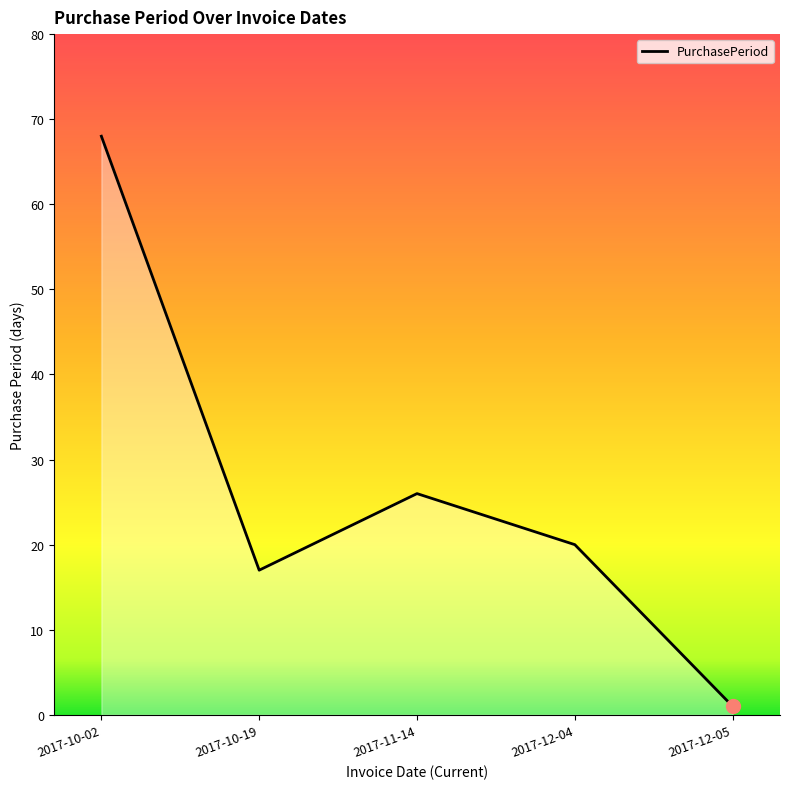

At which label is the value closest to 34?

2017-11-14